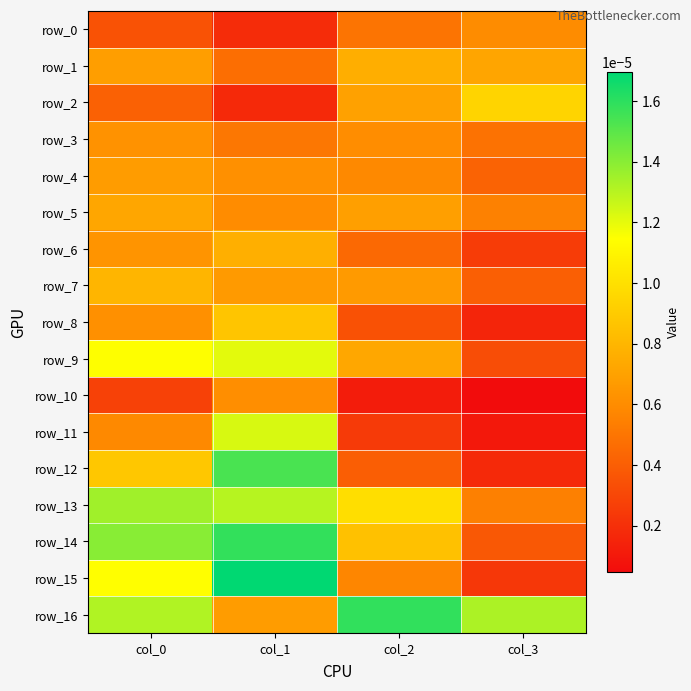

Count the number of categories in the chart.

4